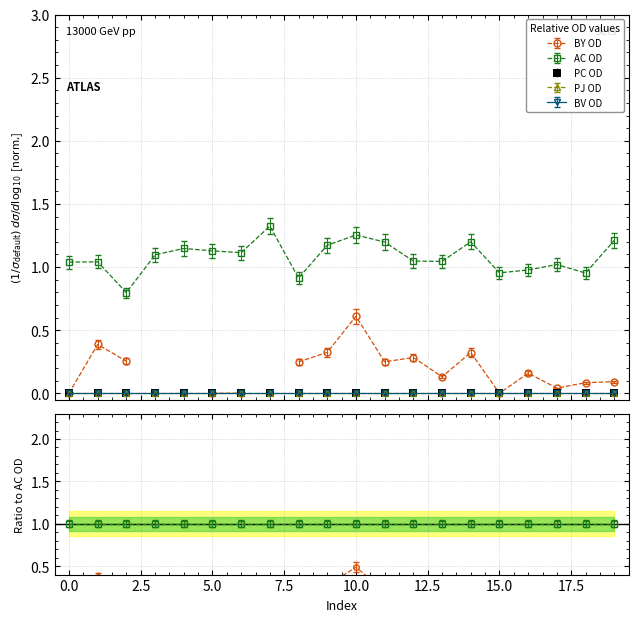

Does the chart have visible grid lines?

Yes